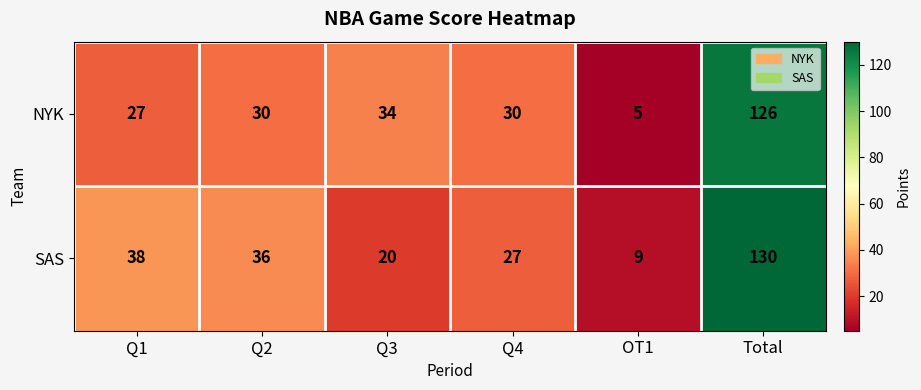

Reading left to right, list all the values displayed in this chart.

NYK: 27	30	34	30	5	126
SAS: 38	36	20	27	9	130